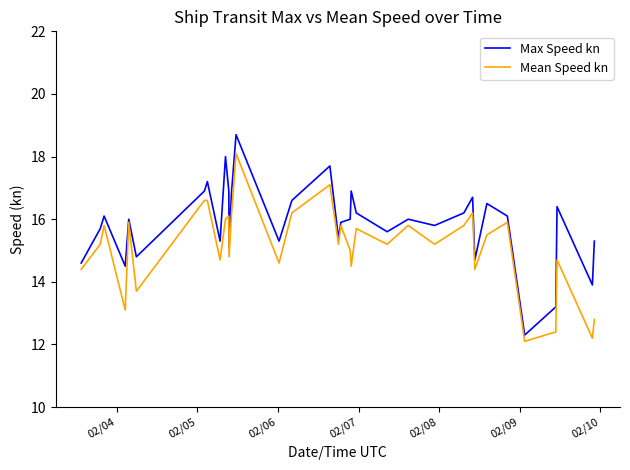

Which series has the largest total across all categories?

Max Speed kn